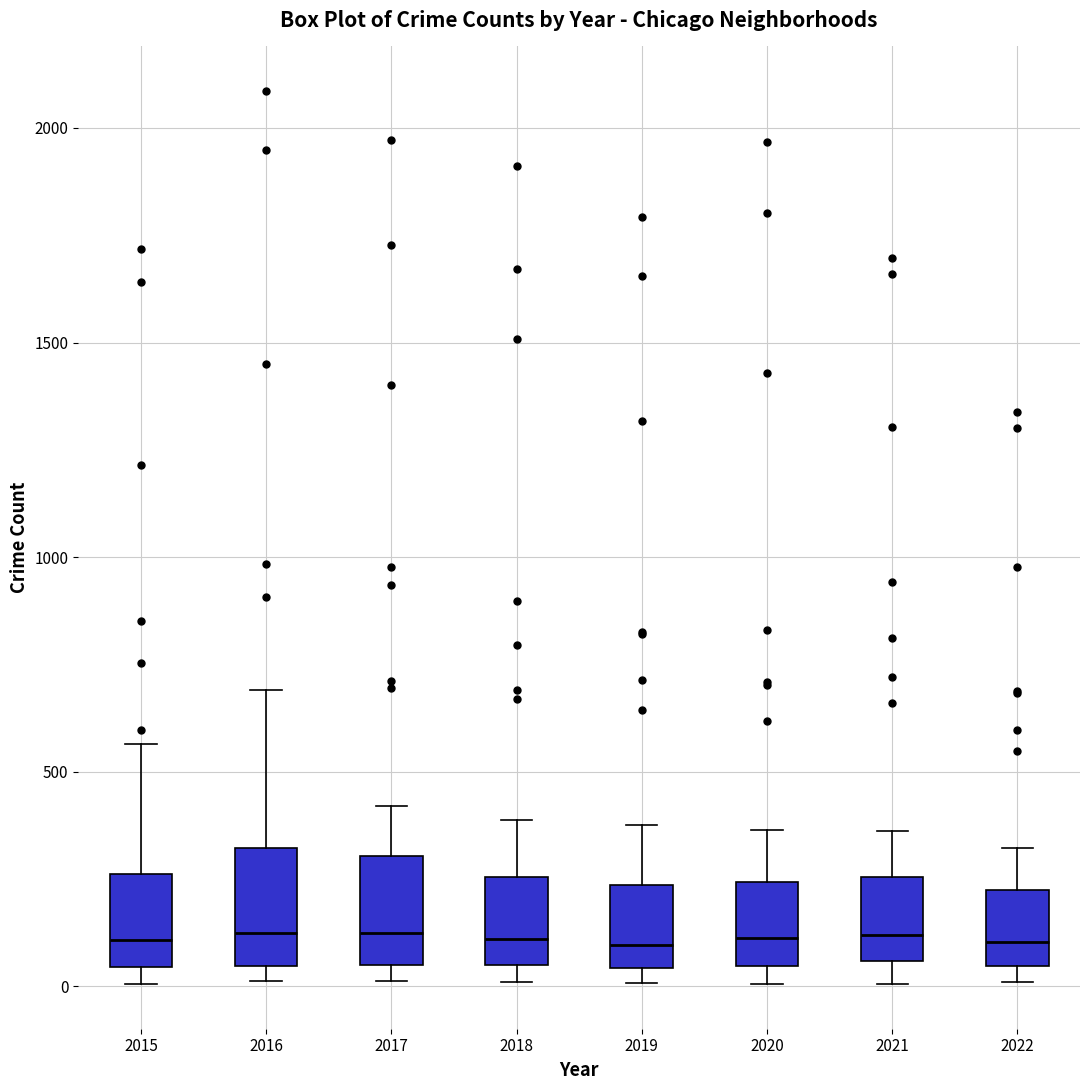

Reading left to right, transcribe this box plot: for each box, give where its median line is, the range the box spans, and where its two whiskers end, as read against the y-axis. The values are not printed on the chart, so give them approximately, as read against the axis.

2015: median 100, box 50 to 250, whiskers 0 to 550
2016: median 150, box 50 to 300, whiskers 0 to 700
2017: median 100, box 50 to 300, whiskers 0 to 400
2018: median 100, box 50 to 250, whiskers 0 to 400
2019: median 100, box 50 to 250, whiskers 0 to 400
2020: median 100, box 50 to 250, whiskers 0 to 350
2021: median 100, box 50 to 250, whiskers 0 to 350
2022: median 100, box 50 to 200, whiskers 0 to 300